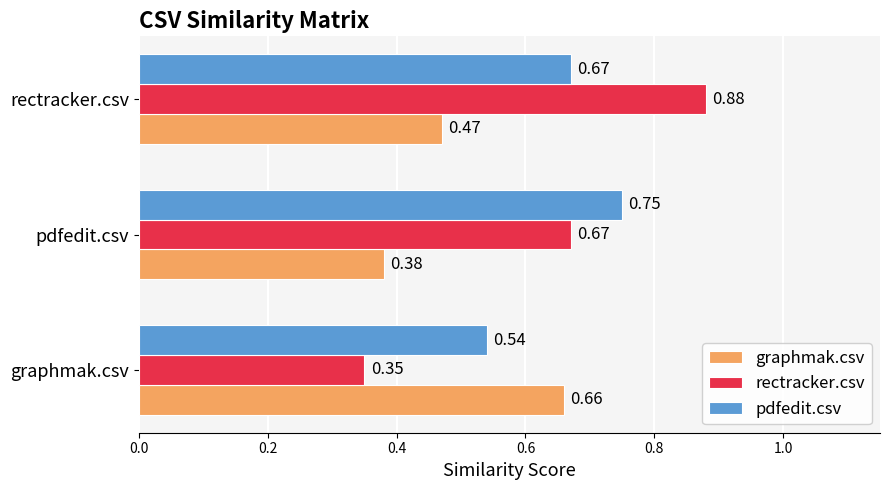

What is the sum of the rectracker.csv values at pdfedit.csv and graphmak.csv?

1.0